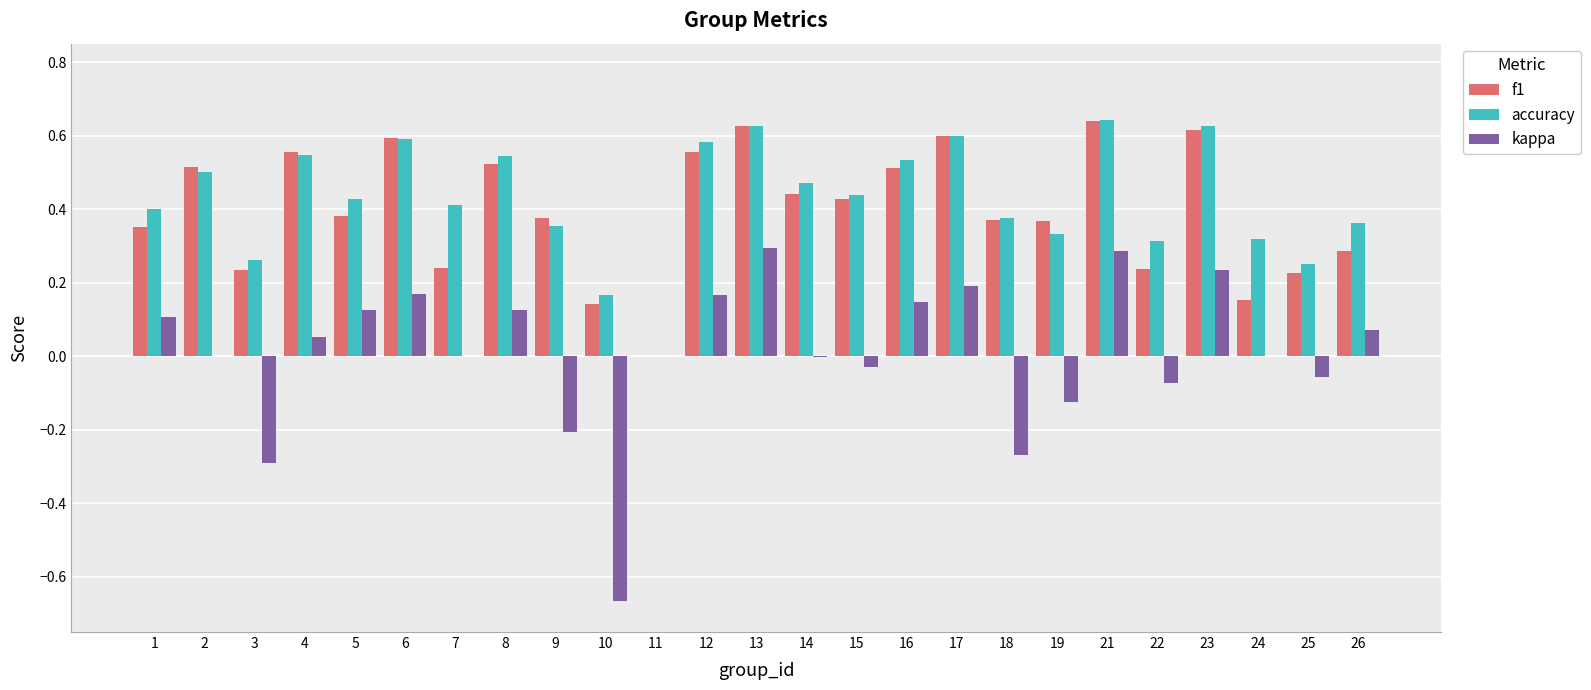

Is the value of accuracy at 24 greater than the value of f1 at 11?

Yes